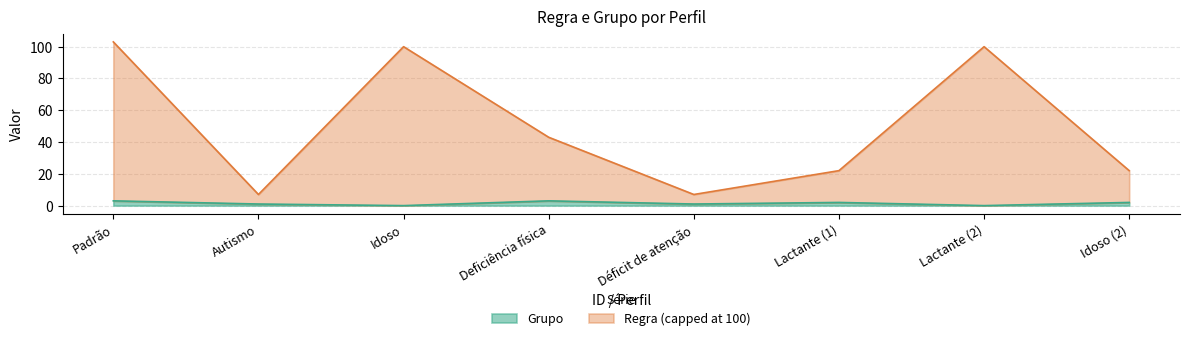

Is it true that the value at Idoso (2) is 1?

False